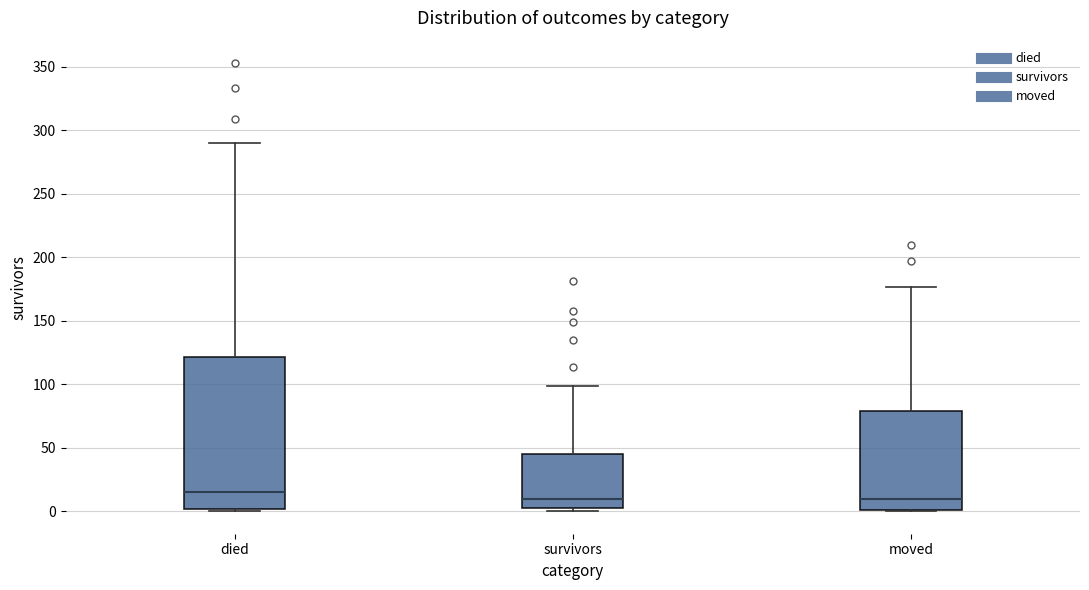

Reading left to right, transcribe this box plot: for each box, give where its median line is, the range the box spans, and where its two whiskers end, as read against the y-axis. The values are not printed on the chart, so give them approximately, as read against the axis.

died: median 15, box 0 to 120, whiskers 0 to 290
survivors: median 10, box 5 to 45, whiskers 0 to 100
moved: median 10, box 0 to 80, whiskers 0 to 175